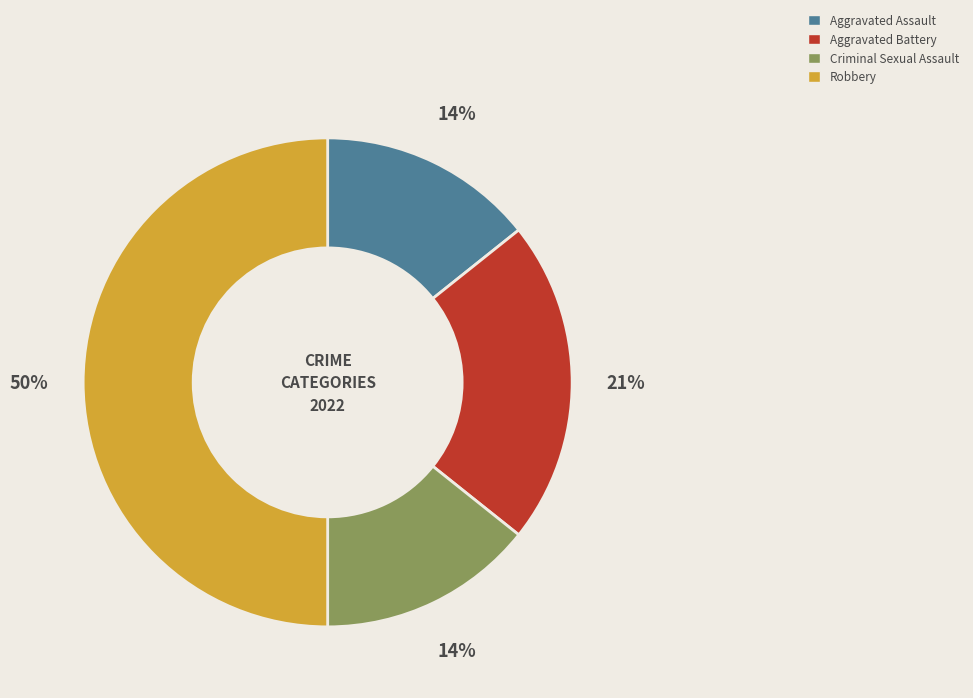

Combined, do Aggravated Battery and Aggravated Assault account for over 50%?

No